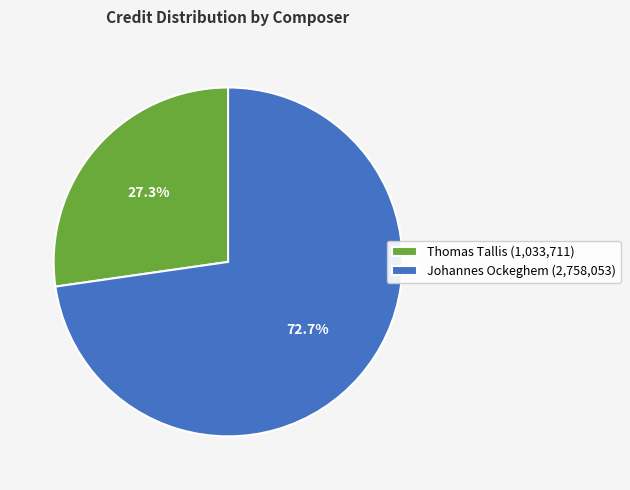

What is the smallest slice in the pie chart?

Thomas Tallis